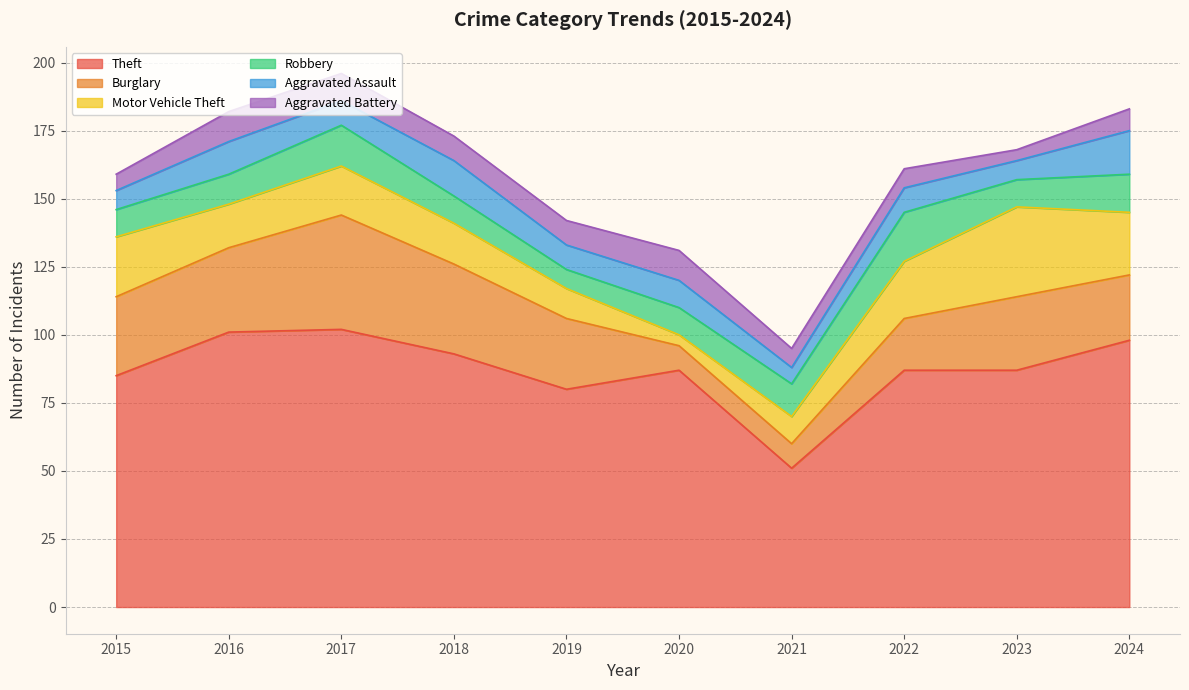

Reading left to right, transcribe all the data shown in this chart.

Theft: 2015=85	2016=101	2017=102	2018=93	2019=80	2020=87	2021=51	2022=87	2023=87	2024=98
Burglary: 2015=29	2016=31	2017=42	2018=33	2019=26	2020=9	2021=9	2022=19	2023=27	2024=24
Motor Vehicle Theft: 2015=22	2016=16	2017=18	2018=15	2019=11	2020=4	2021=10	2022=21	2023=33	2024=23
Robbery: 2015=10	2016=11	2017=15	2018=10	2019=7	2020=10	2021=12	2022=18	2023=10	2024=14
Aggravated Assault: 2015=7	2016=12	2017=9	2018=13	2019=9	2020=10	2021=6	2022=9	2023=7	2024=16
Aggravated Battery: 2015=6	2016=11	2017=10	2018=9	2019=9	2020=11	2021=7	2022=7	2023=4	2024=8